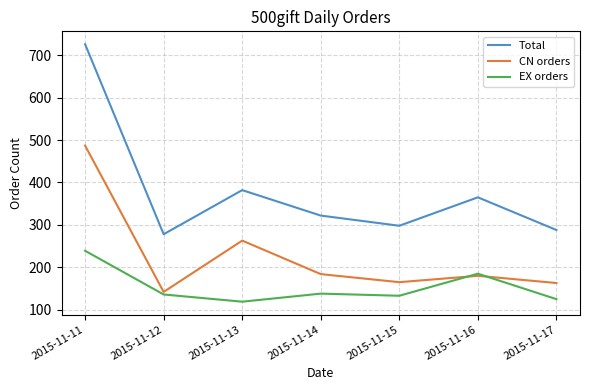

How many categories are shown in the chart?

7